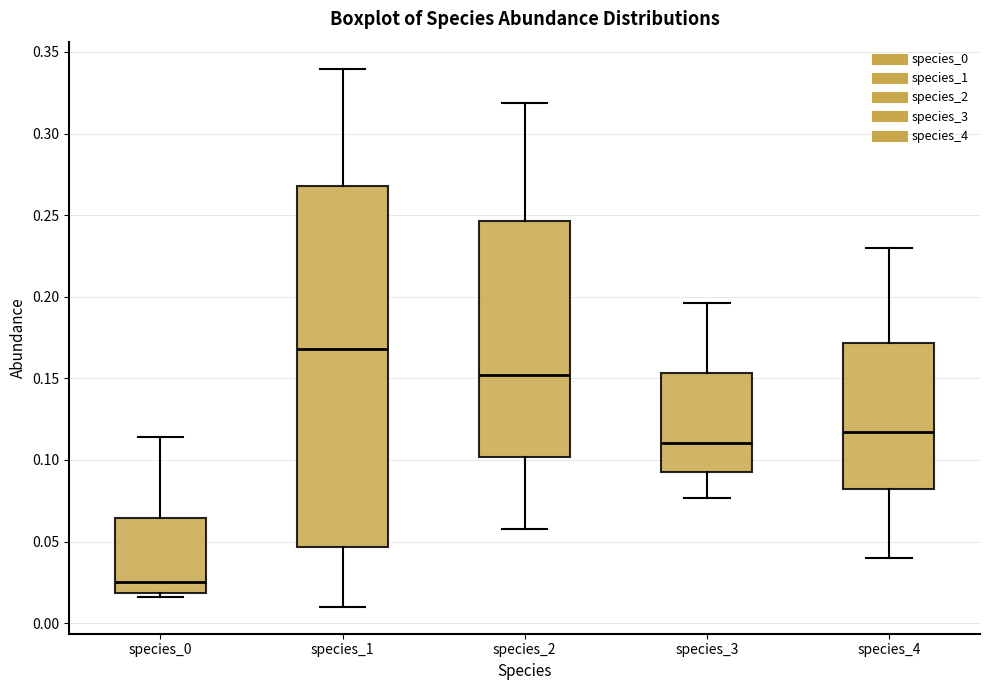

Where does the median line of the box for species_3 sit on the y-axis? The values are not printed on the chart, so give them approximately, as read against the axis.

0.110